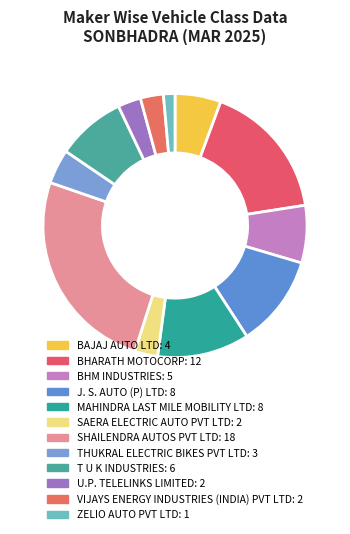

What is the smallest slice in the pie chart?

ZELIO AUTO PVT LTD